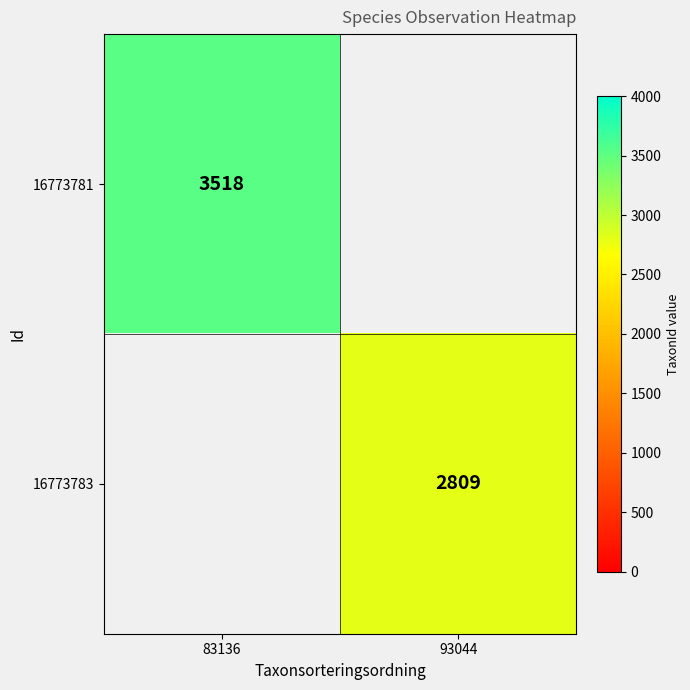

Is it true that 16773783 equals 652 at 93044?

False